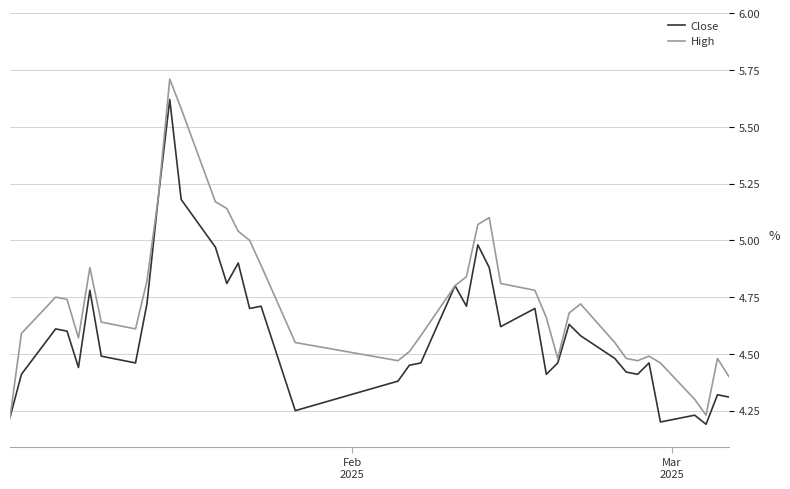

Count the number of categories in the chart.

40